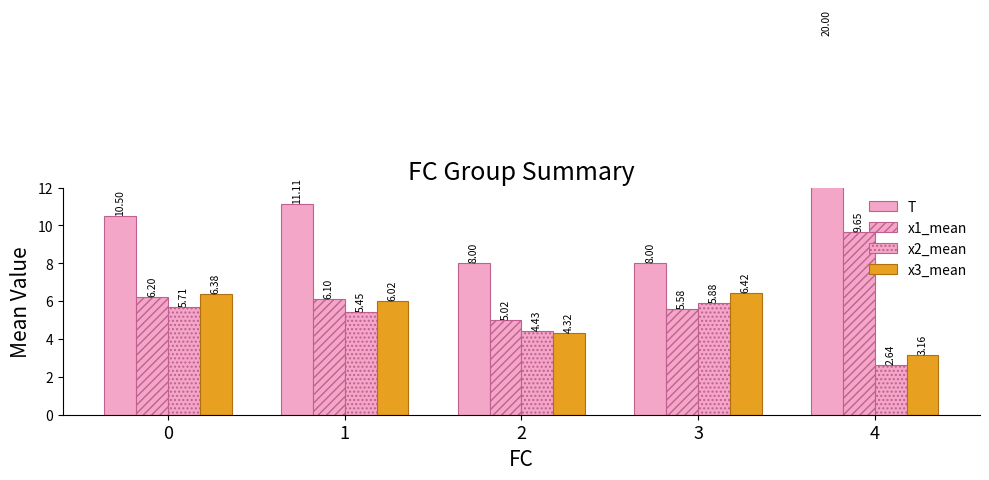

Count the number of categories in the chart.

5